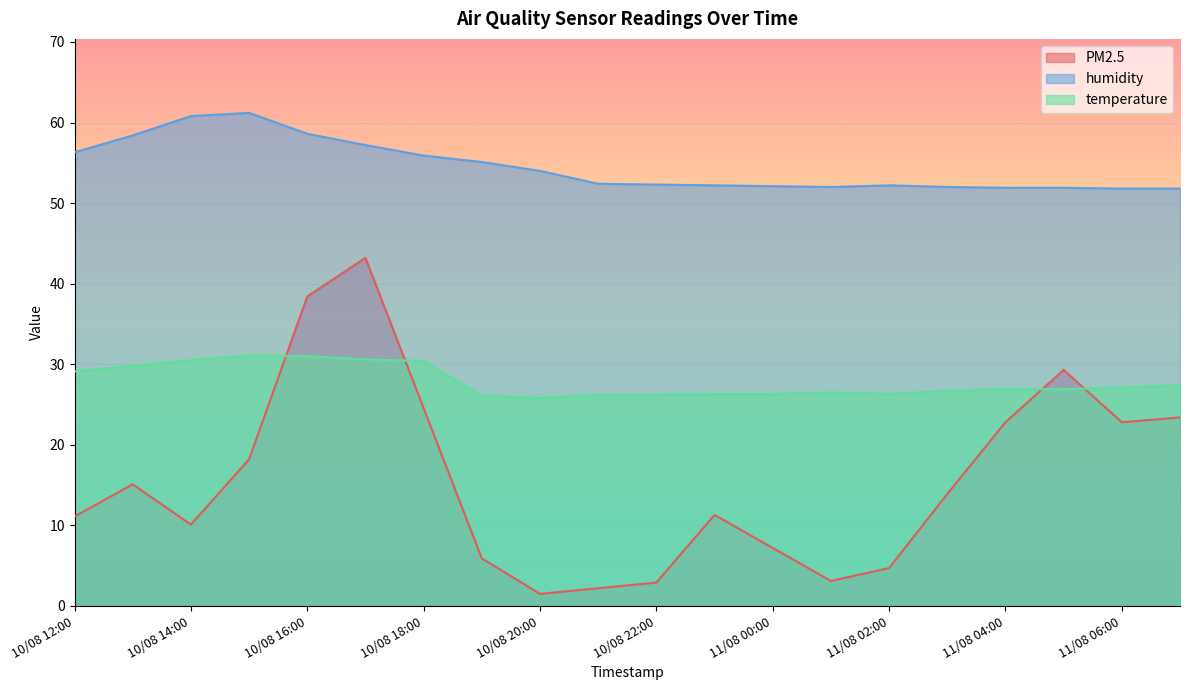

At which category does temperature reach its first local peak?

10/08 15:00